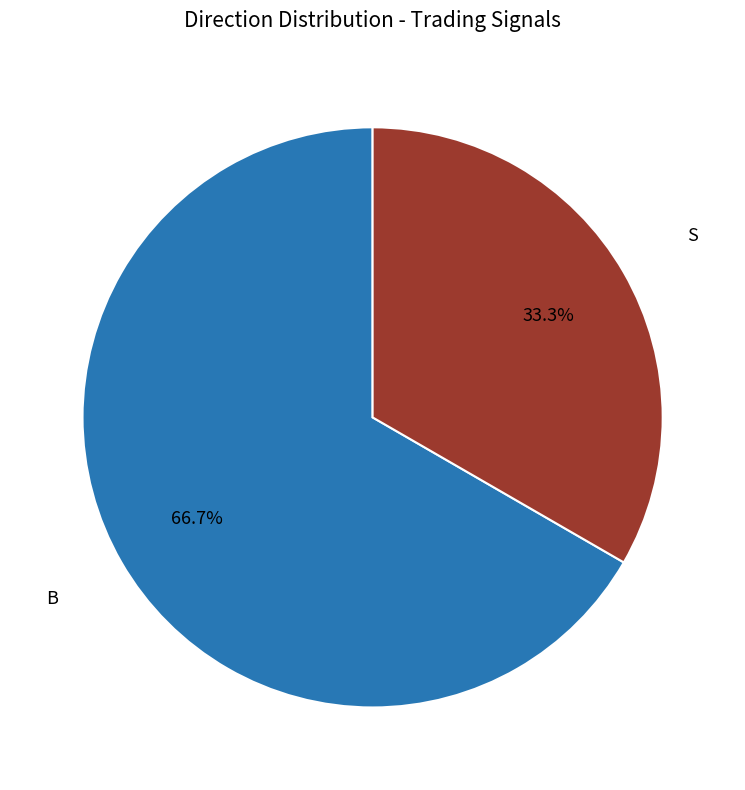

Count the number of slices in the pie.

2